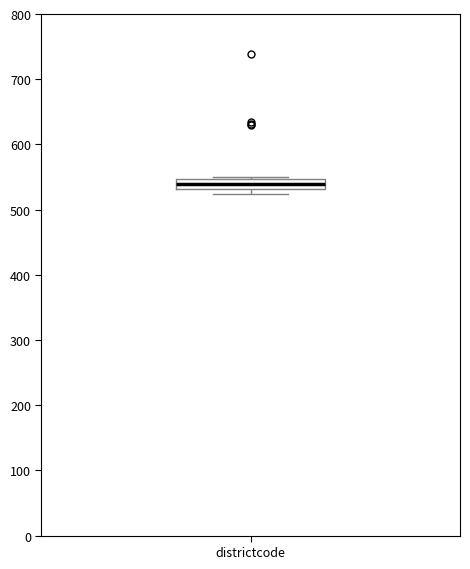

Where does the median line of the box for districtcode sit on the y-axis? The values are not printed on the chart, so give them approximately, as read against the axis.

540